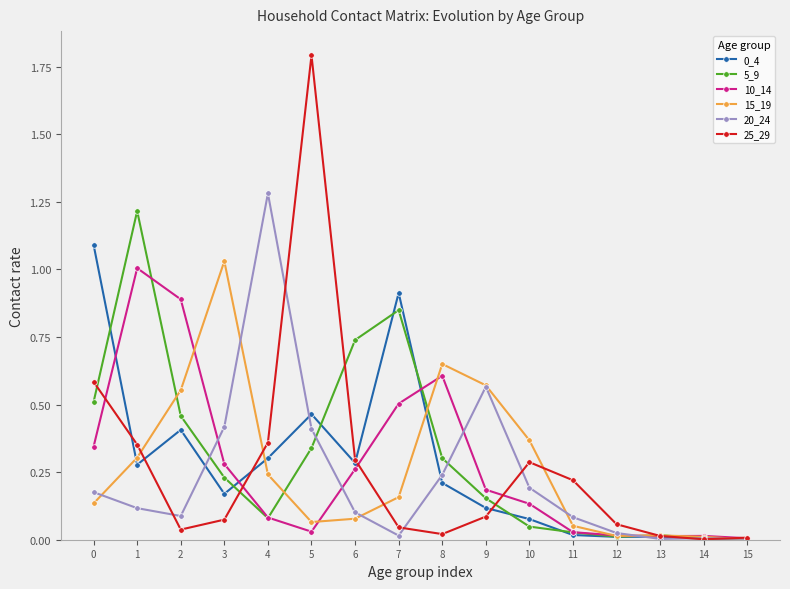

Which series has the widest spread of values?

25_29